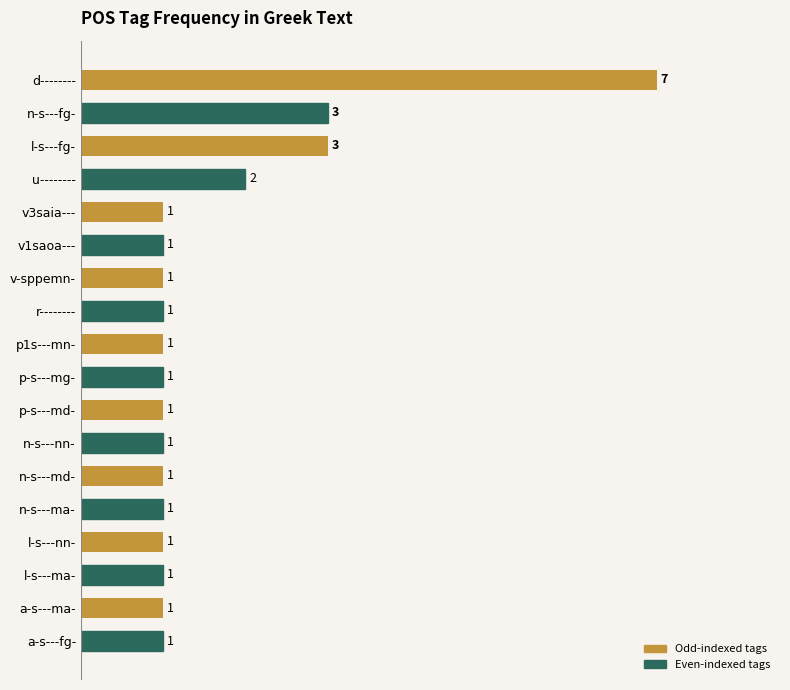

Is it true that the value at d-------- is 12?

False